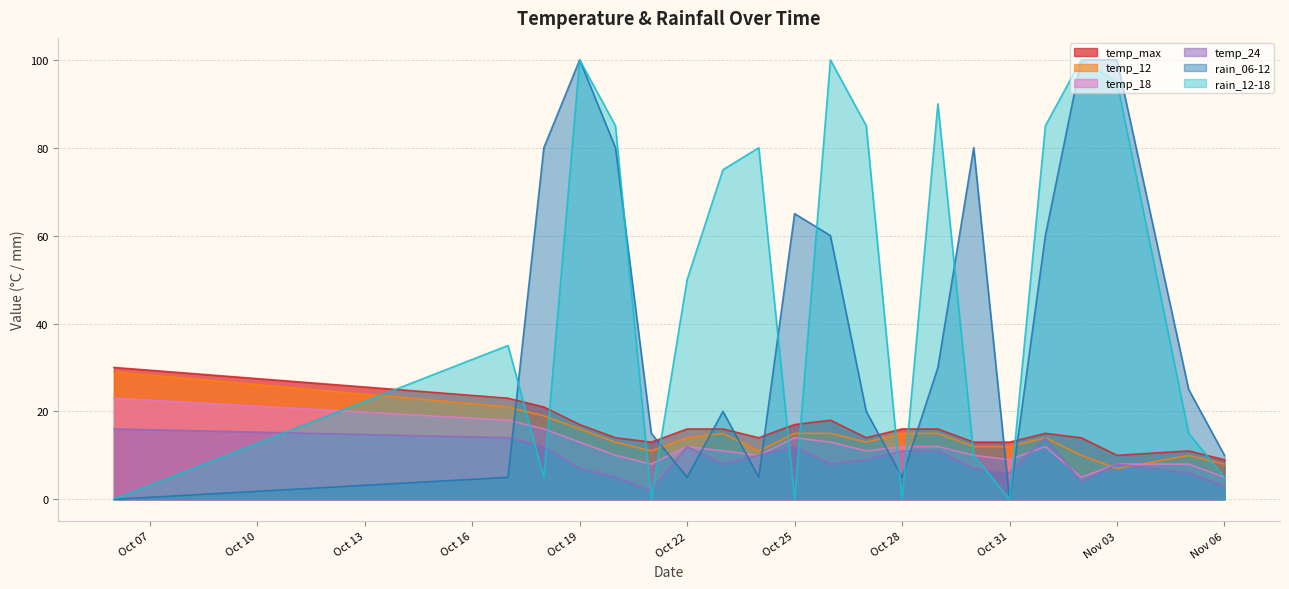

What are all the series names shown in the legend?

temp_max, temp_12, temp_18, temp_24, rain_06-12, rain_12-18